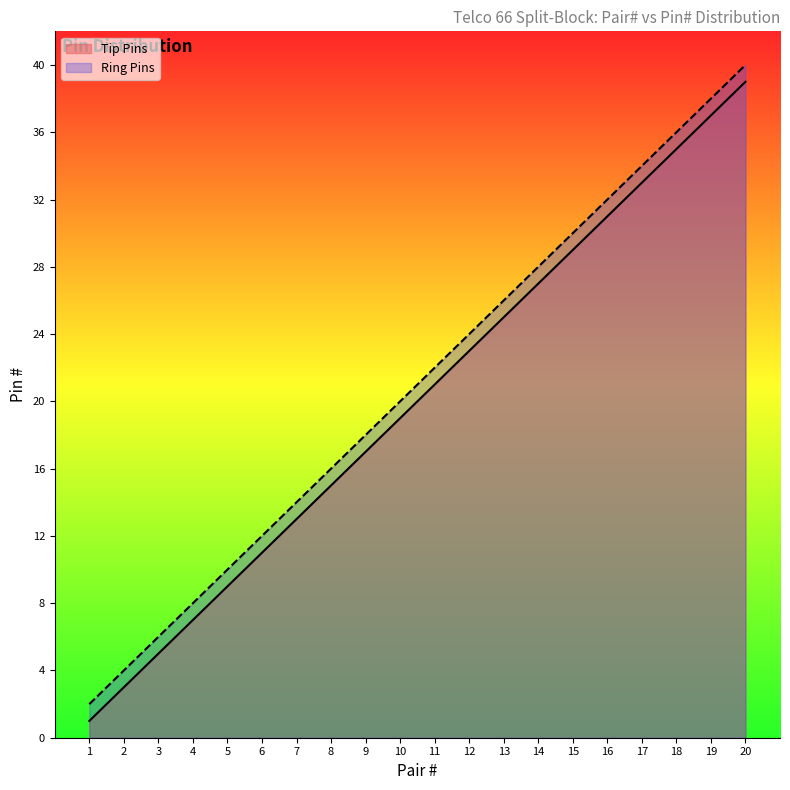

Which series has the largest total across all categories?

Ring Pins